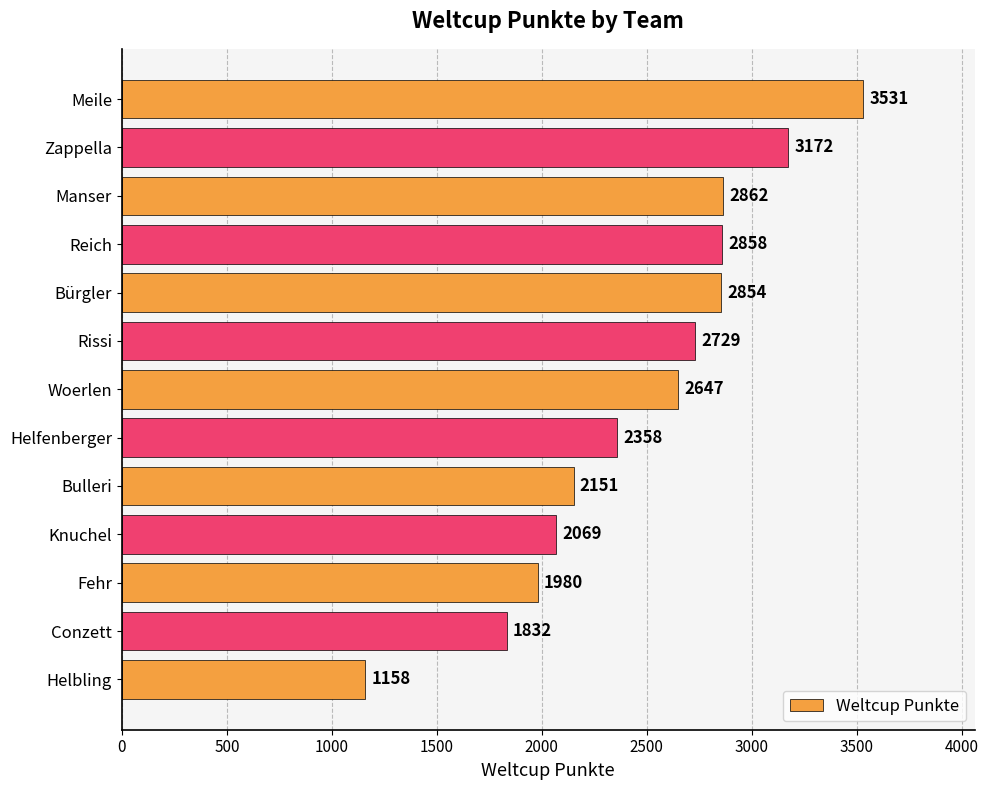

Approximately how many times larger is the value at Woerlen compared to Fehr?

1.3